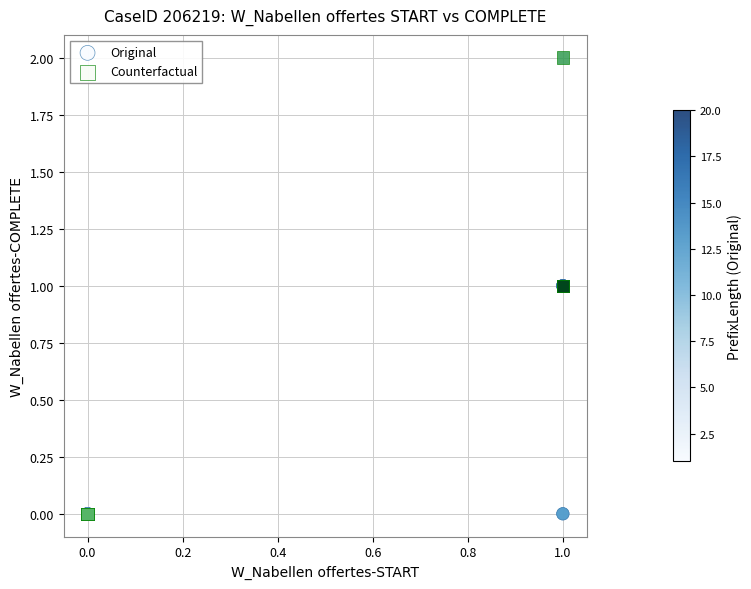

Which series contains the highest Y value?

Counterfactual